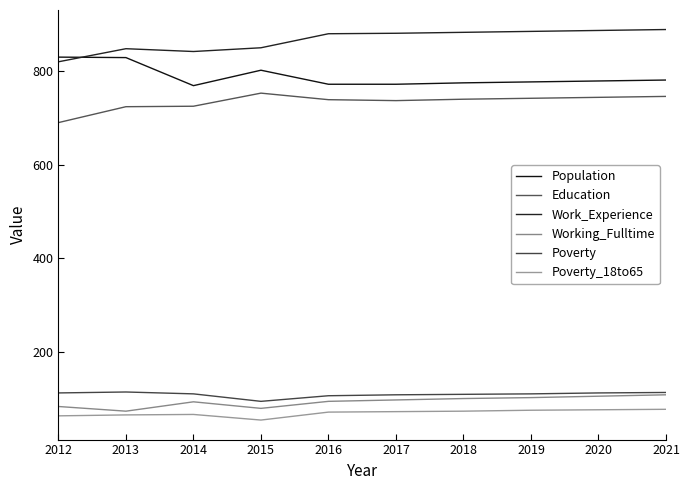

At which category is the sum across all series the highest?

2021